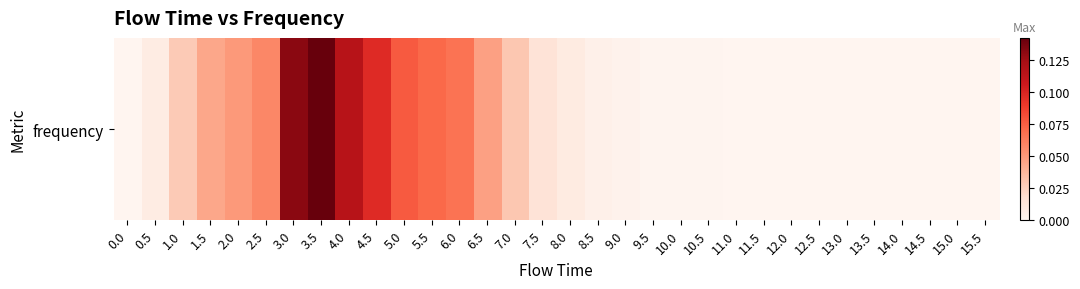

Reading left to right, extract all data points from this chart.

0.0	0.0	0.0	0.0	0.1	0.1	0.1	0.1	0.1	0.1	0.1	0.1	0.1	0.0	0.0	0.0	0.0	0.0	0.0	0.0	0.0	0.0	0.0	0.0	0.0	0.0	0.0	0.0	0.0	0.0	0.0	0.0